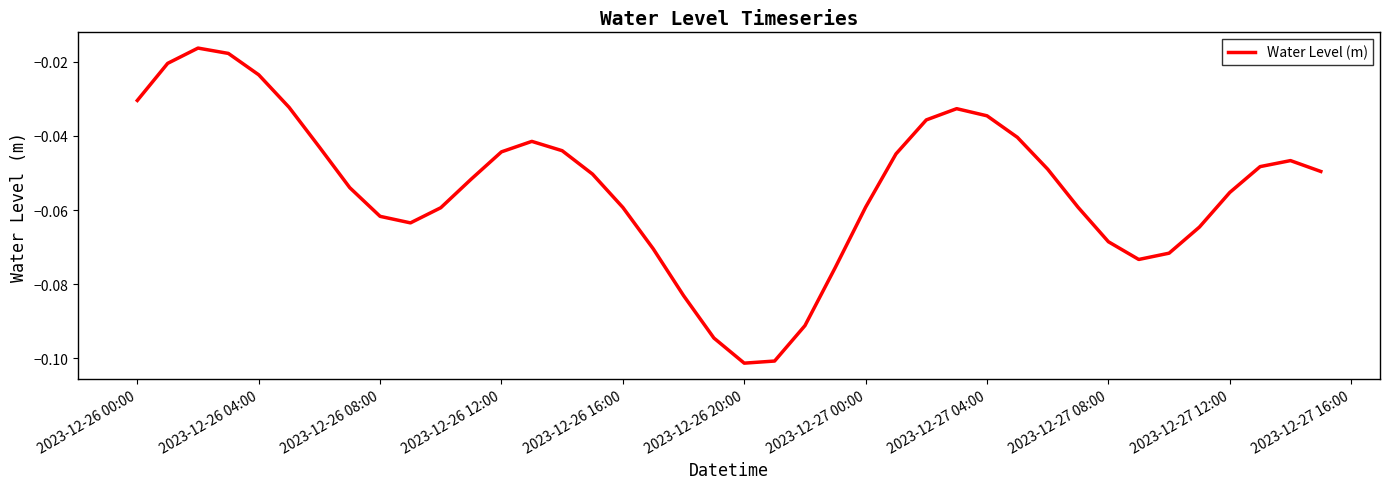

Does the chart display data point markers on the line(s)?

No